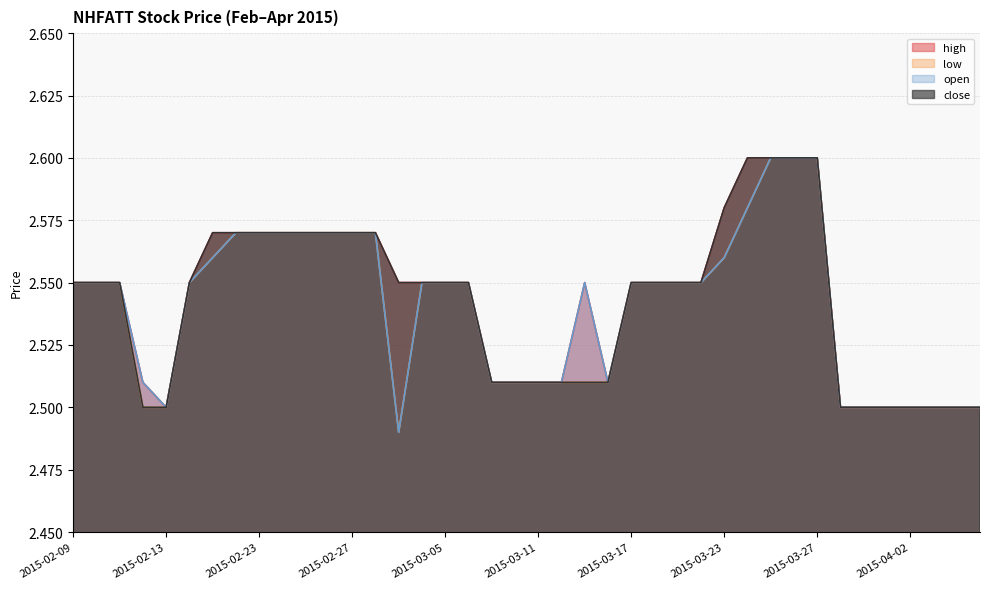

Which label corresponds to the largest value in the chart?

2015-03-24